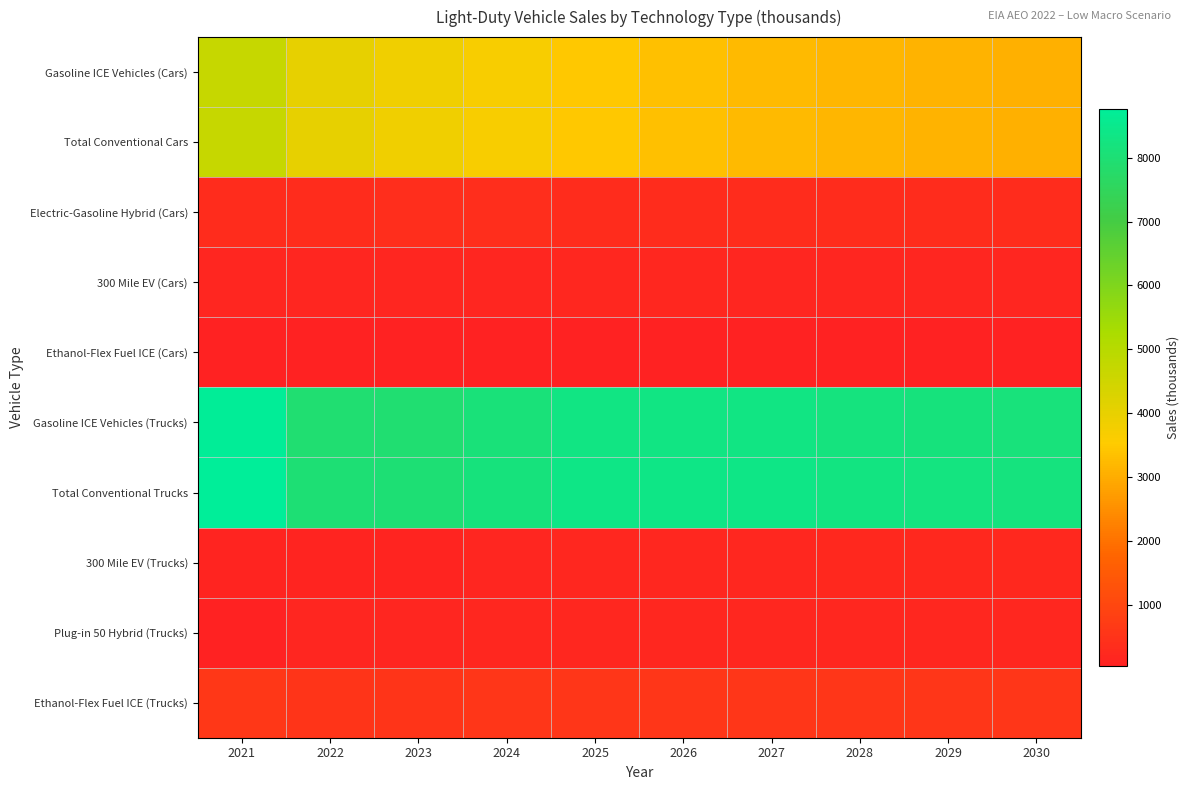

Reading right to left, what are all the values shown in this chart?

Gasoline ICE Vehicles (Cars): 2030=3060.7	2029=3117.7	2028=3174.7	2027=3228.2	2026=3333.5	2025=3461.2	2024=3672.6	2023=3831.9	2022=4027.0	2021=4708.5
Total Conventional Cars: 2030=3060.7	2029=3117.7	2028=3174.8	2027=3228.2	2026=3333.6	2025=3461.2	2024=3672.7	2023=3831.9	2022=4027.1	2021=4708.6
Electric-Gasoline Hybrid (Cars): 2030=339.2	2029=337.9	2028=336.8	2027=334.8	2026=337.5	2025=343.1	2024=361.8	2023=365.7	2022=337.2	2021=332.5
300 Mile EV (Cars): 2030=172.2	2029=169.3	2028=168.8	2027=171.8	2026=175.2	2025=181.1	2024=171.7	2023=156.0	2022=156.0	2021=147.4
Ethanol-Flex Fuel ICE (Cars): 2030=47.3	2029=48.1	2028=48.9	2027=50.5	2026=52.4	2025=55.6	2024=58.0	2023=60.5	2022=60.5	2021=70.3
Gasoline ICE Vehicles (Trucks): 2030=8148.5	2029=8182.5	2028=8213.2	2027=8322.2	2026=8323.5	2025=8314.5	2024=8116.9	2023=7939.6	2022=7939.6	2021=8724.5
Total Conventional Trucks: 2030=8200.5	2029=8234.5	2028=8265.0	2027=8373.8	2026=8374.7	2025=8366.7	2024=8171.6	2023=7990.8	2022=7990.8	2021=8771.0
300 Mile EV (Trucks): 2030=236.3	2029=223.4	2028=213.3	2027=205.3	2026=195.8	2025=182.9	2024=155.0	2023=128.3	2022=128.3	2021=116.3
Plug-in 50 Hybrid (Trucks): 2030=183.3	2029=182.4	2028=182.6	2027=186.1	2026=189.7	2025=194.2	2024=190.4	2023=154.6	2022=154.6	2021=36.2
Ethanol-Flex Fuel ICE (Trucks): 2030=566.9	2029=568.6	2028=570.0	2027=576.8	2026=576.2	2025=574.9	2024=560.1	2023=546.4	2022=546.4	2021=596.3